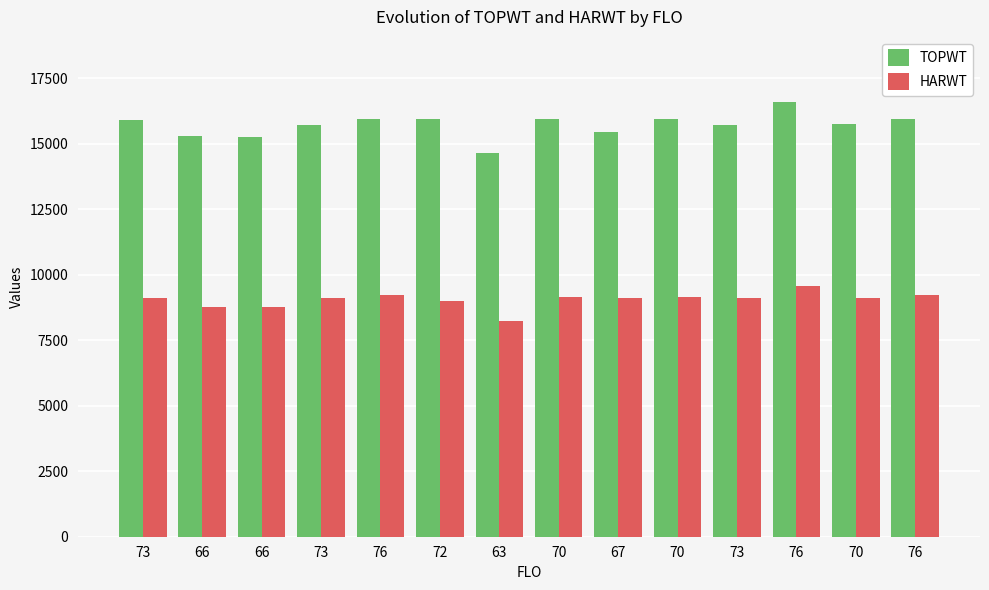

What is the maximum value for HARWT?

9563